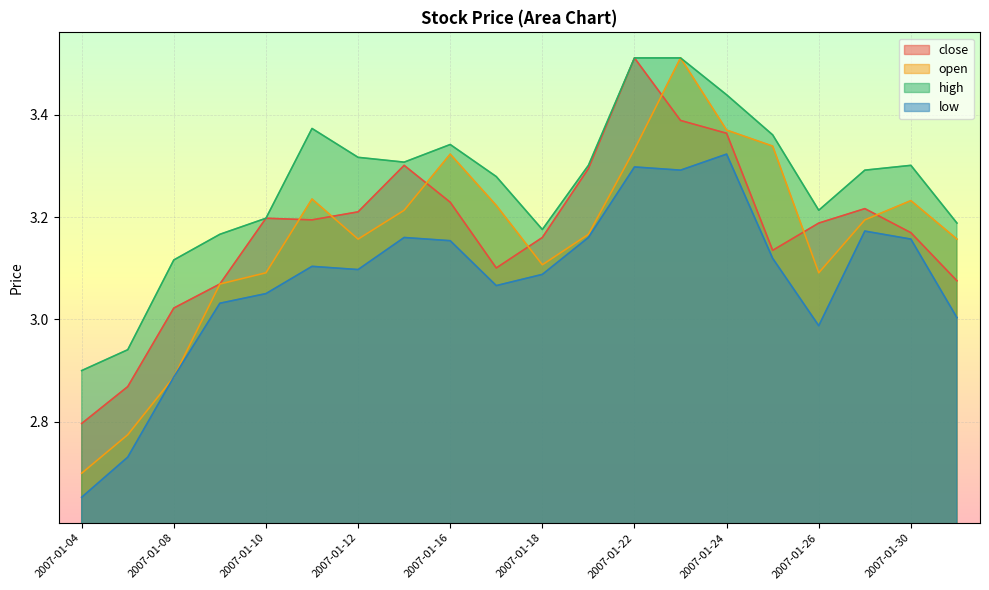

What is the approximate value of open at 2007-01-30?

3.2